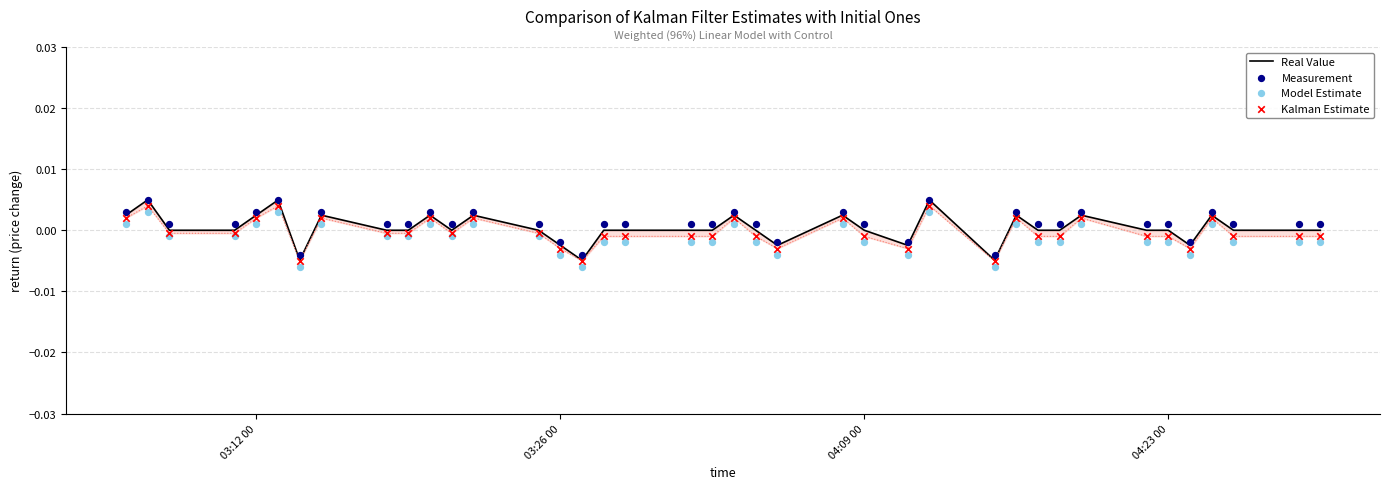

At how many categories does at least one series exceed 0?

32